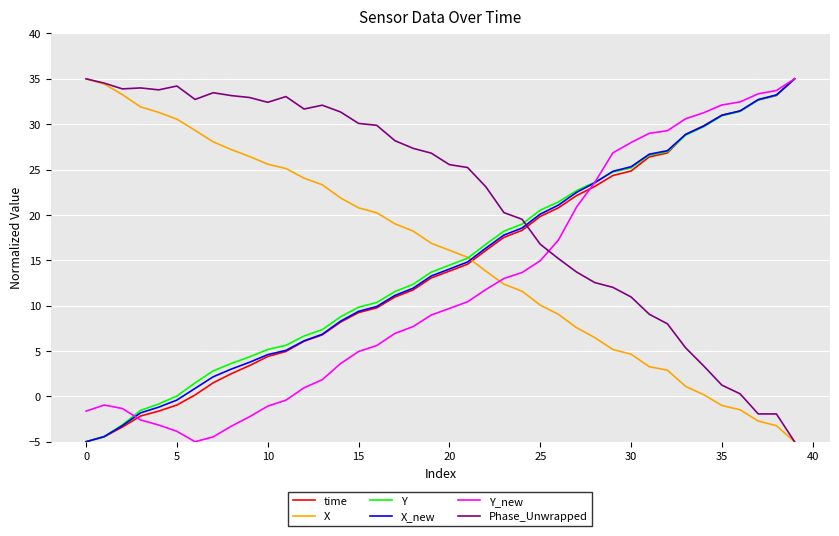

How many times do time and X cross each other?

1